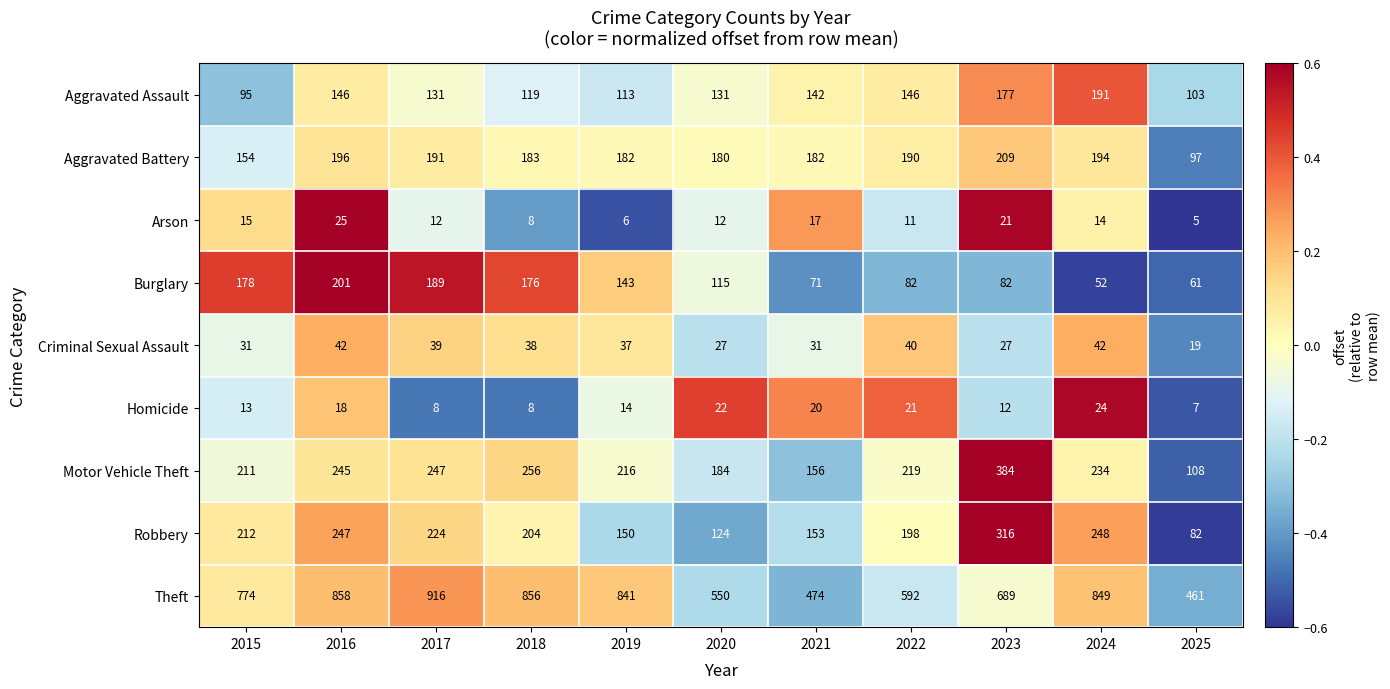

How many series are shown in this chart?

9